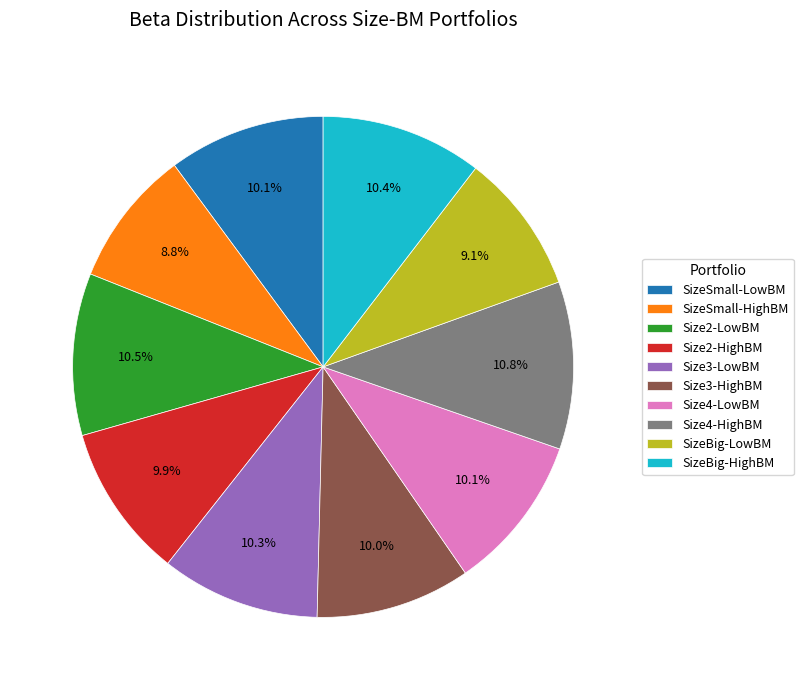

What percentage do Size2-HighBM and Size2-LowBM together represent?

20.4%